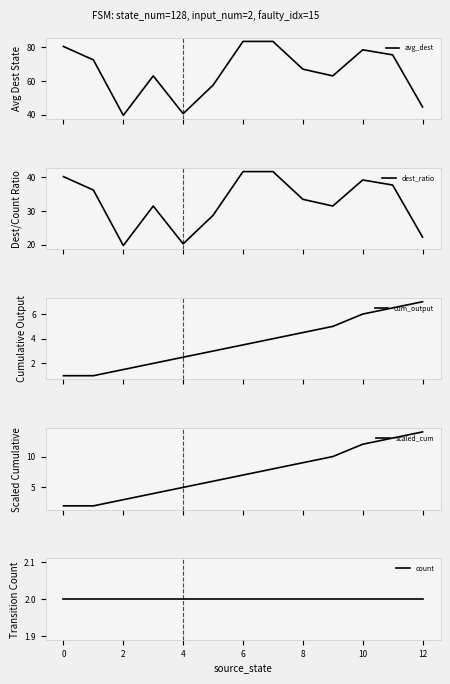

What is the lowest value of the cum_output series?

1.0